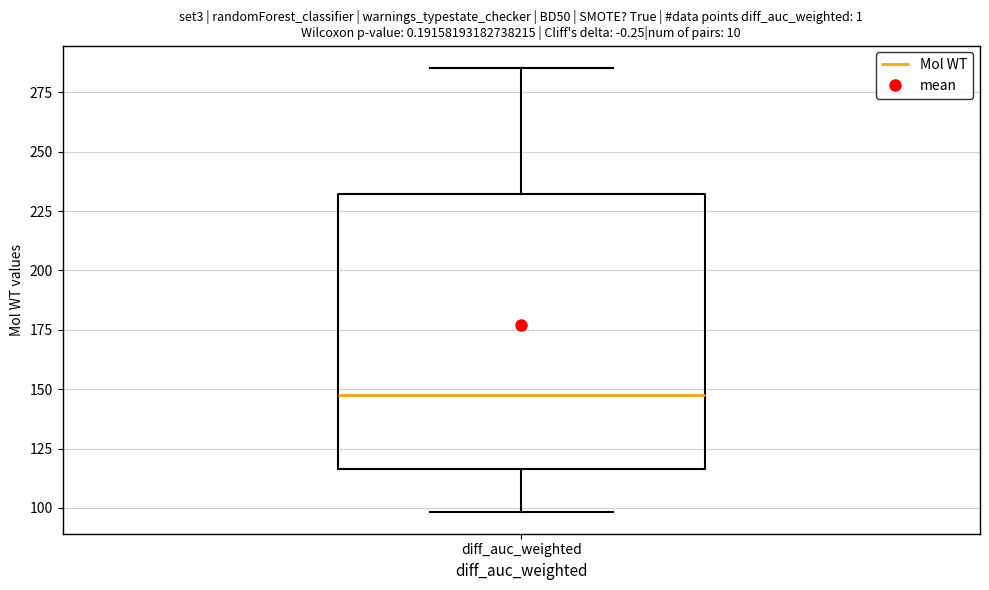

Where does the median line of the box for diff_auc_weighted sit on the y-axis? The values are not printed on the chart, so give them approximately, as read against the axis.

150